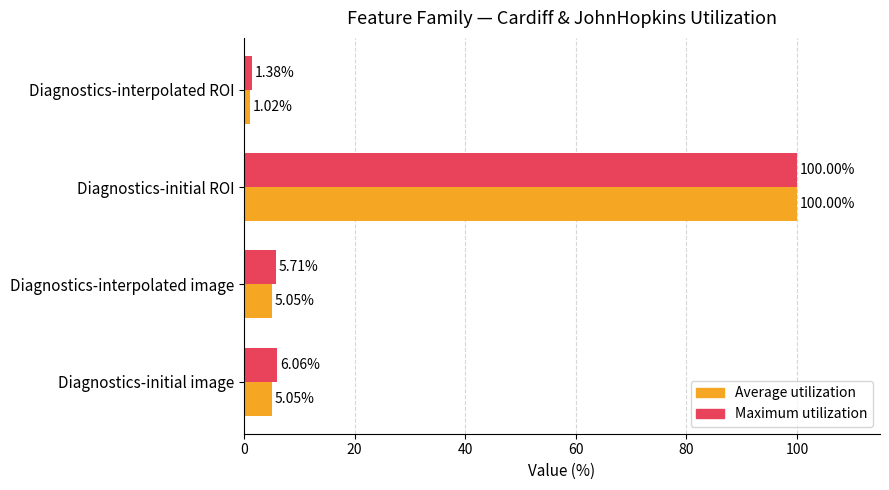

Which series has the largest range (max minus min)?

Average utilization